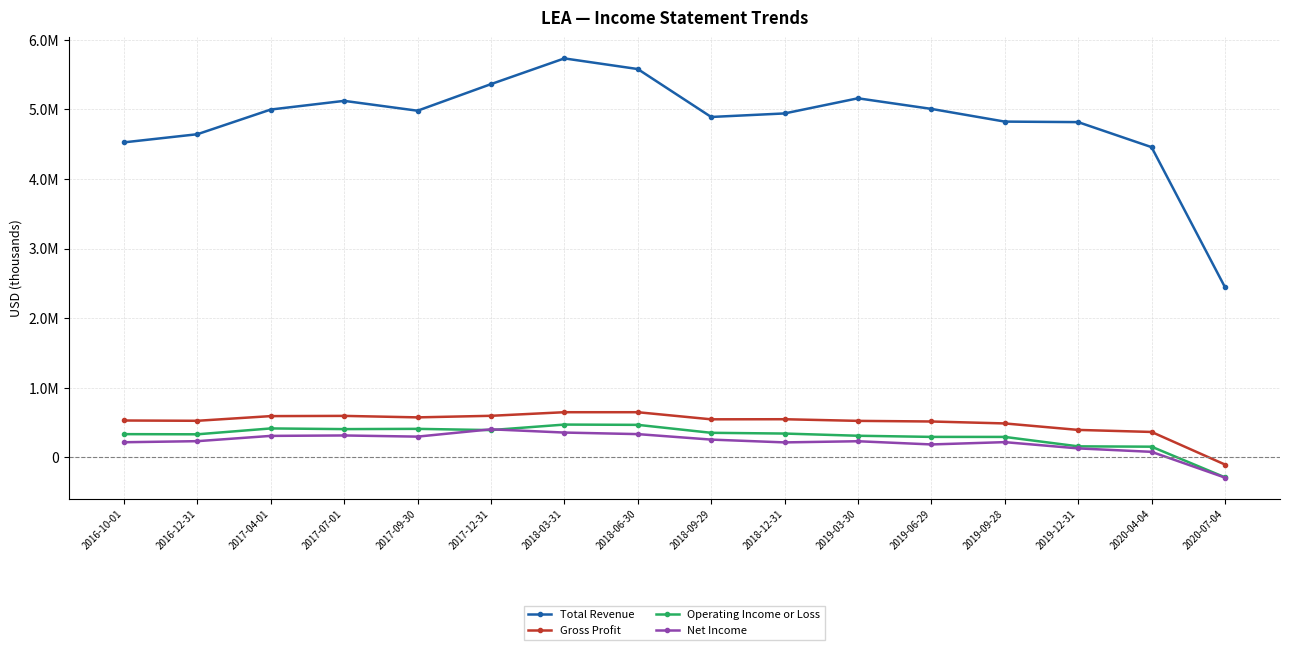

Between 2016-12-31 and 2020-04-04, which is larger?

2016-12-31